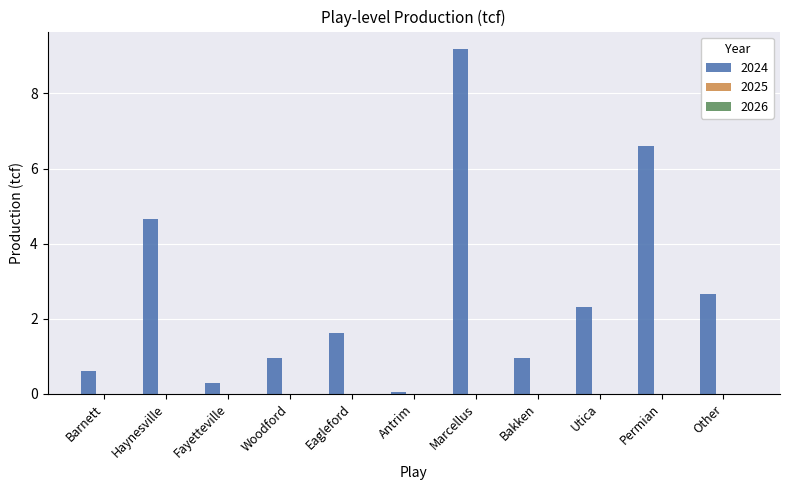

The value at Bakken is 1.0. True or false?

True